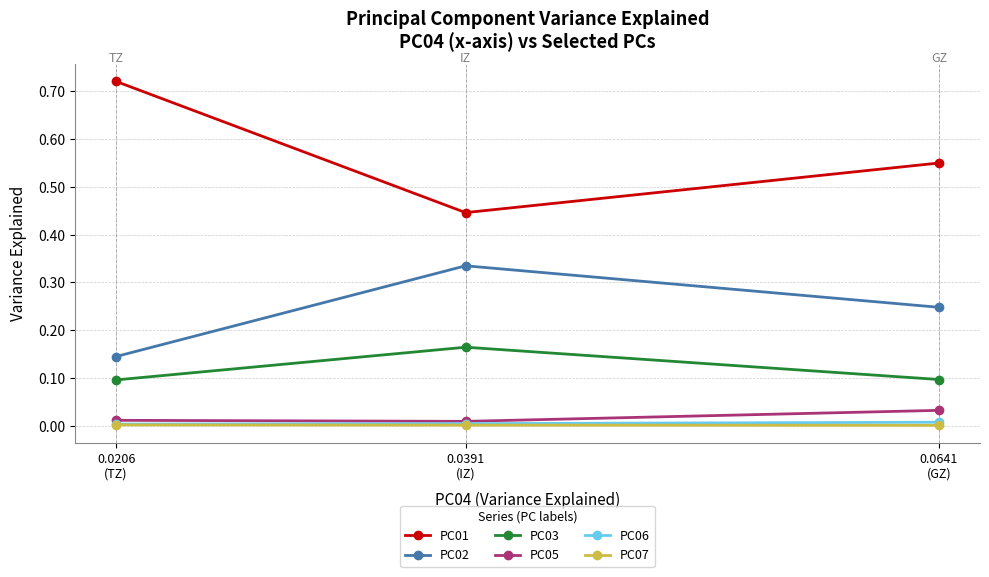

Reading left to right, list all the values displayed in this chart.

PC01: 0.0641
(GZ)=0.6	0.0391
(IZ)=0.4	0.0206
(TZ)=0.7
PC02: 0.0641
(GZ)=0.2	0.0391
(IZ)=0.3	0.0206
(TZ)=0.1
PC03: 0.0641
(GZ)=0.1	0.0391
(IZ)=0.2	0.0206
(TZ)=0.1
PC05: 0.0641
(GZ)=0.0	0.0391
(IZ)=0.0	0.0206
(TZ)=0.0
PC06: 0.0641
(GZ)=0.0	0.0391
(IZ)=0.0	0.0206
(TZ)=0.0
PC07: 0.0641
(GZ)=0.0	0.0391
(IZ)=0.0	0.0206
(TZ)=0.0